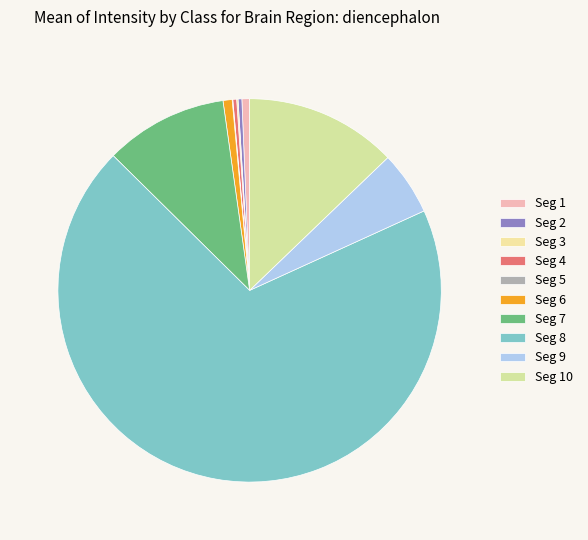

Does any single category account for the majority?

Yes